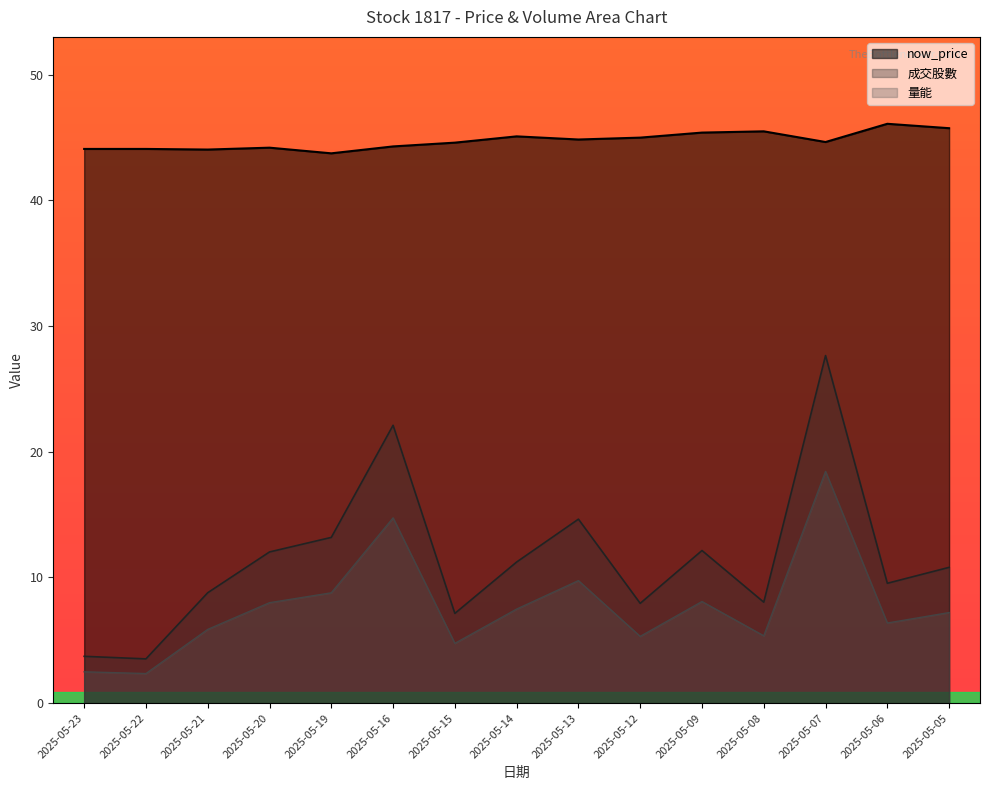

Which series has the largest total across all categories?

now_price